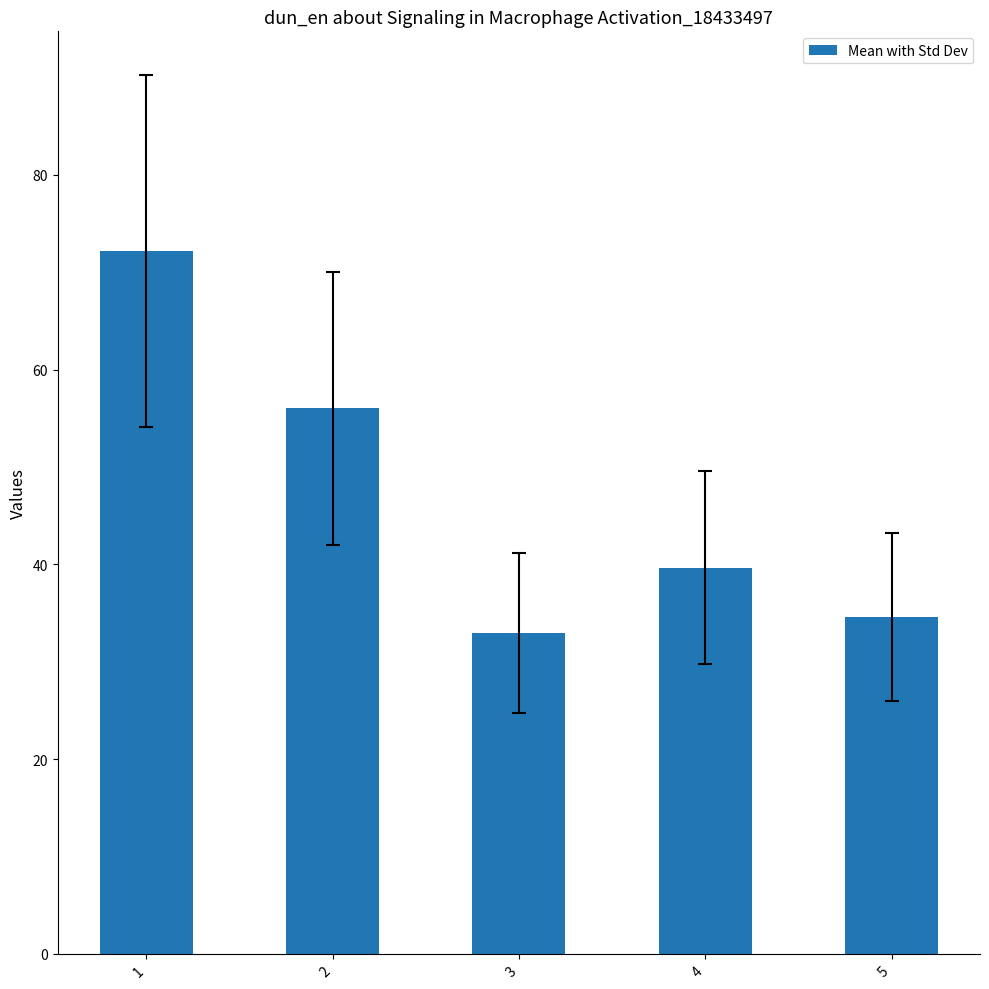

How many categories are shown in the chart?

5